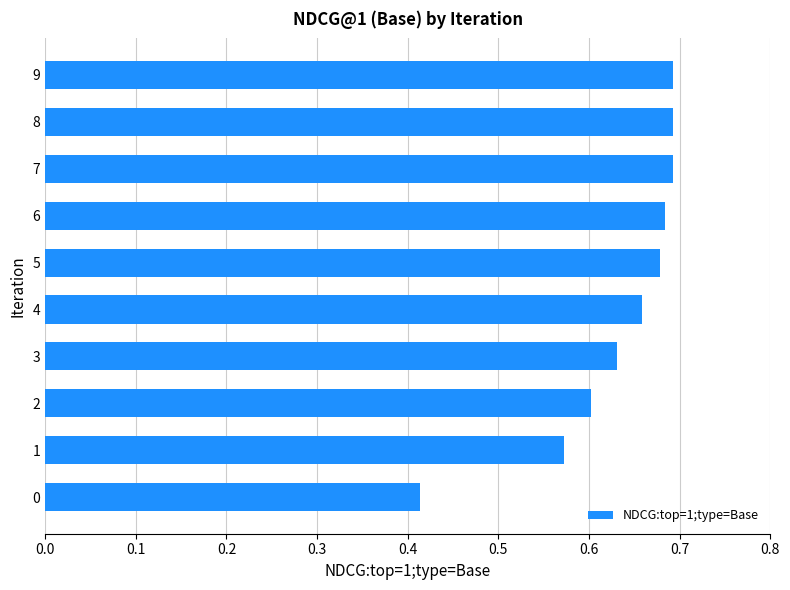

How many values are between 0 and 1?

10